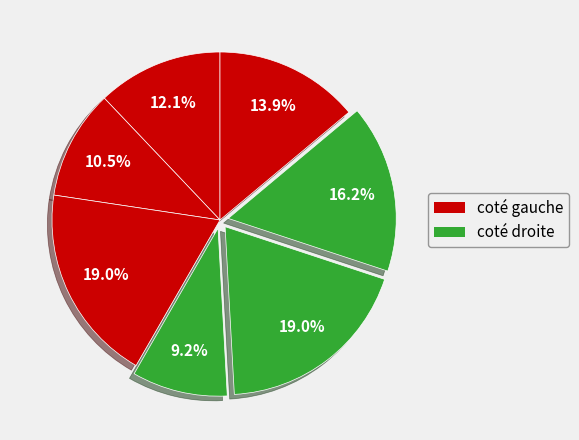

Count the number of slices in the pie.

7